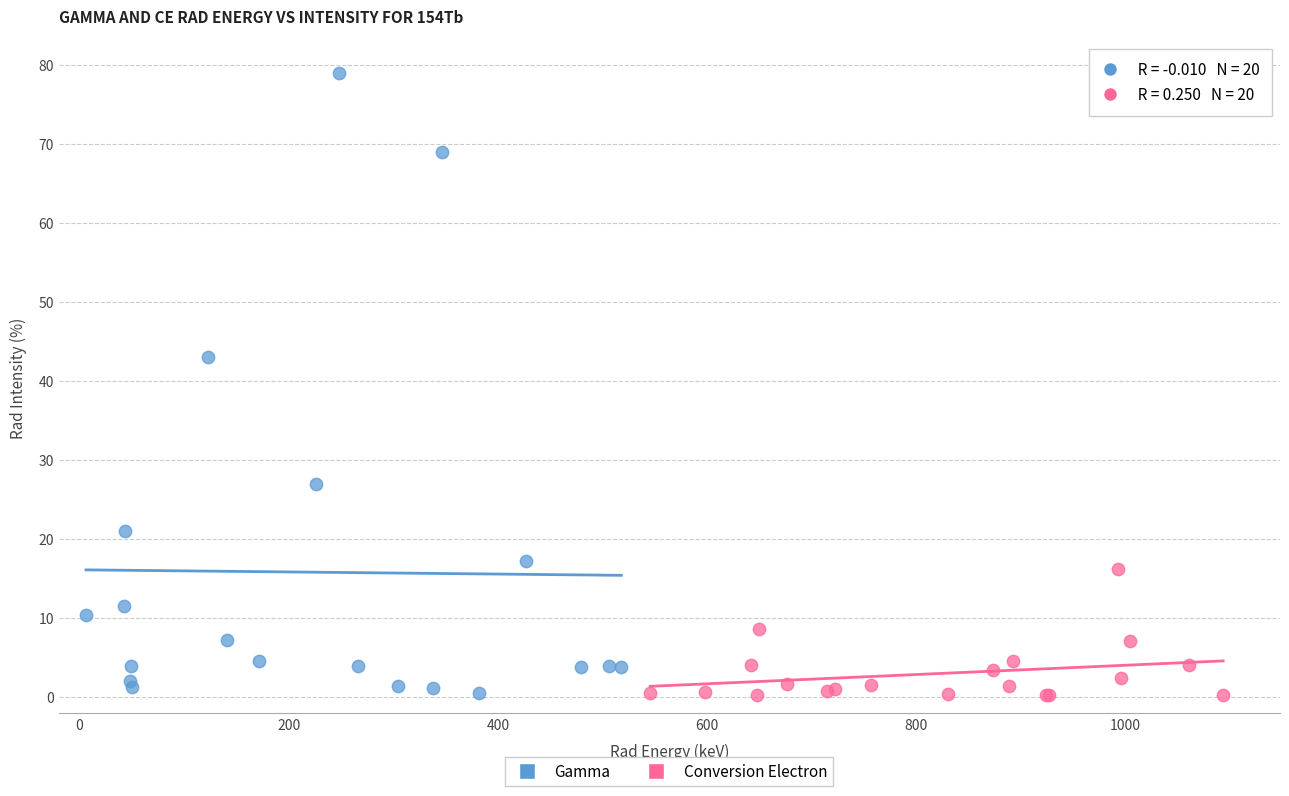

Which series contains the highest Y value?

Gamma